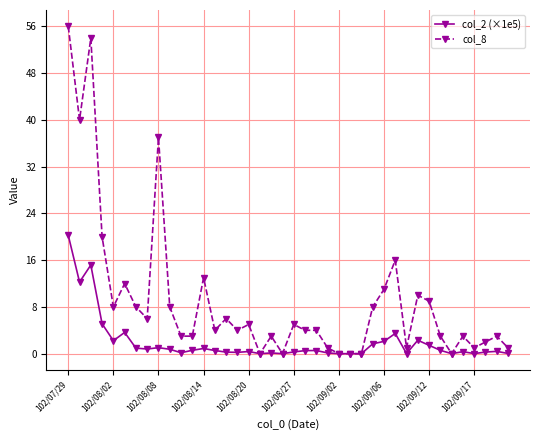

What is the difference between the second highest and minimum values in the col_8 series?

54.0